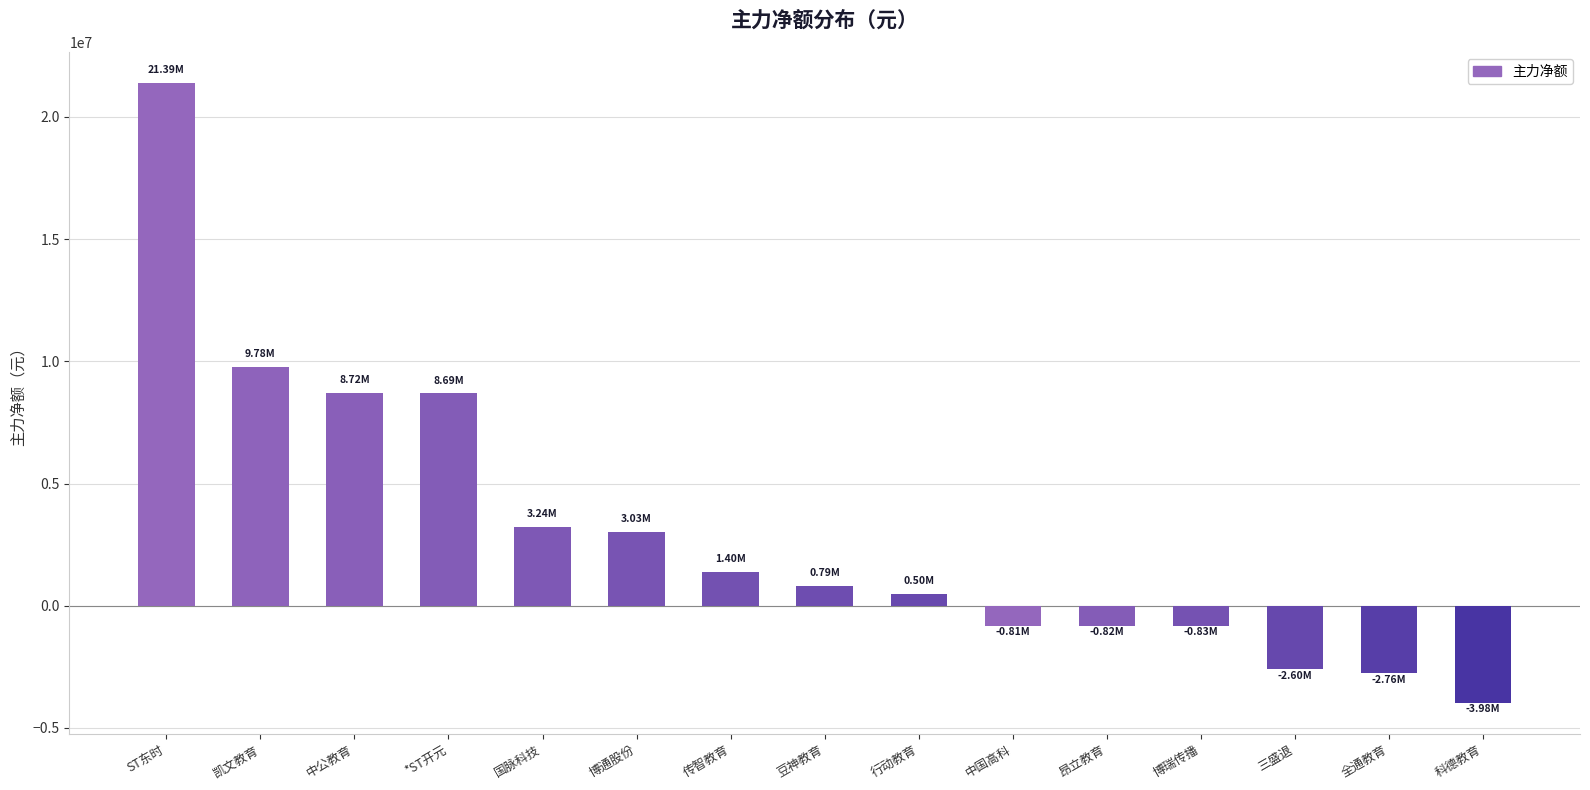

Are the bars horizontal?

No